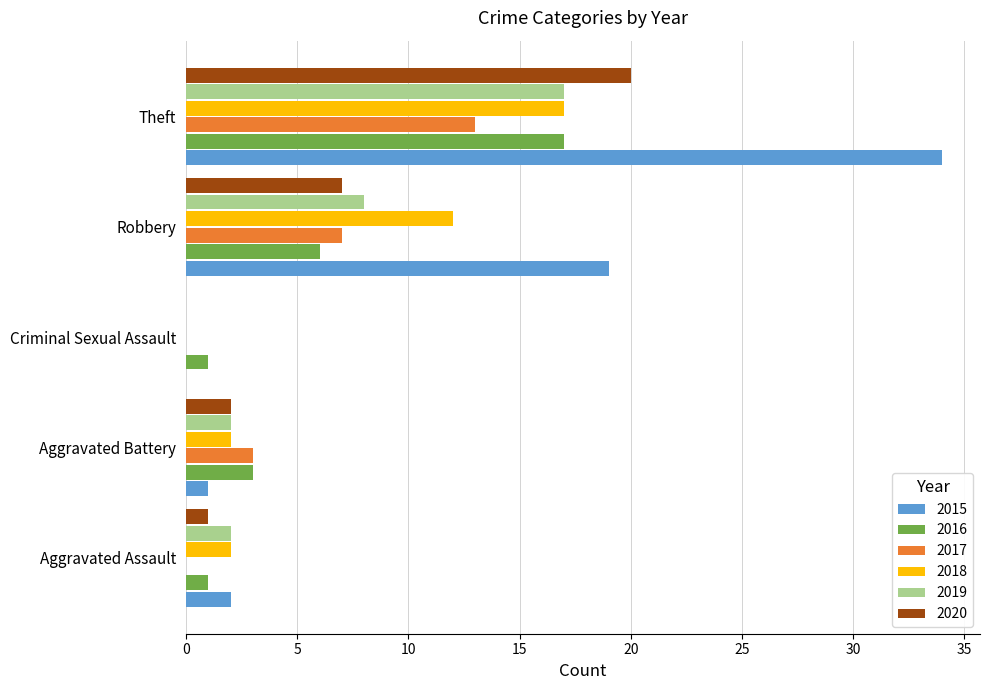

Is the value of 2017 at Robbery greater than the value of 2018 at Theft?

No